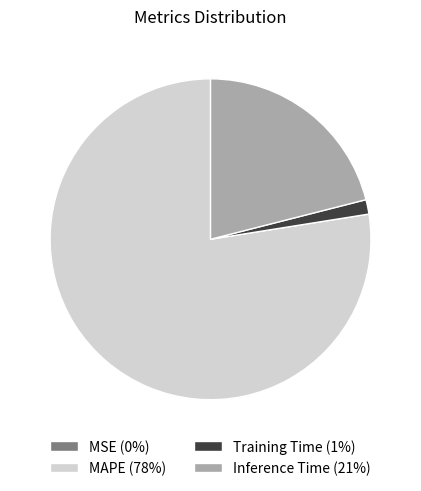

Do MAPE (78%) and Training Time (1%) together represent more than half of the pie?

Yes